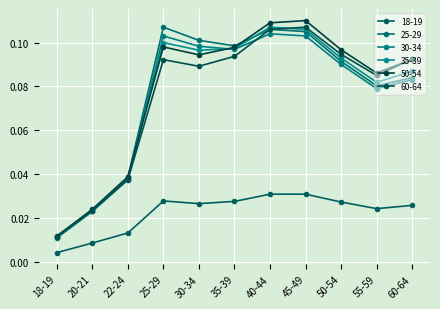

Is the value of 35-39 at 20-21 greater than the value of 50-54 at 18-19?

Yes